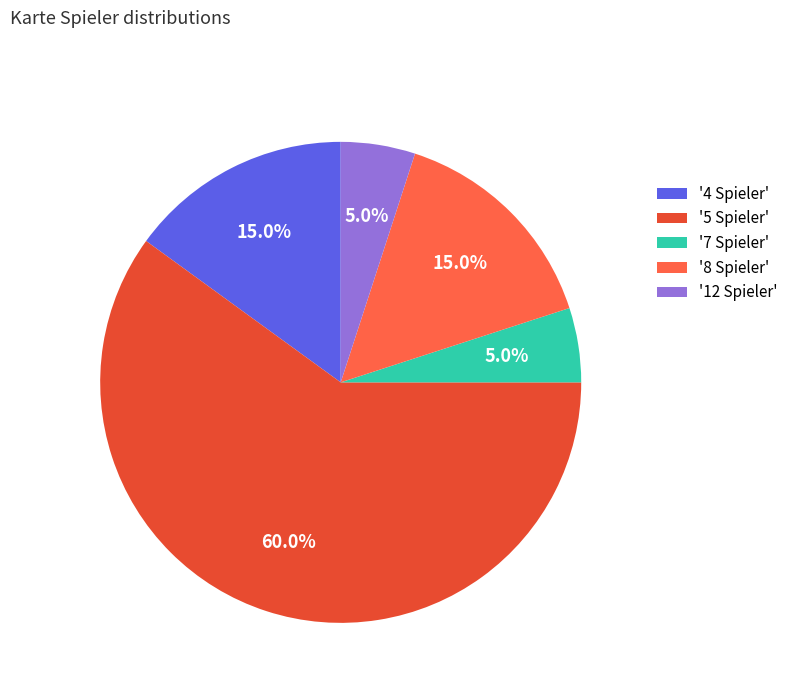

What is the ratio of the value at '5 Spieler' to the value at '8 Spieler'?

4.0